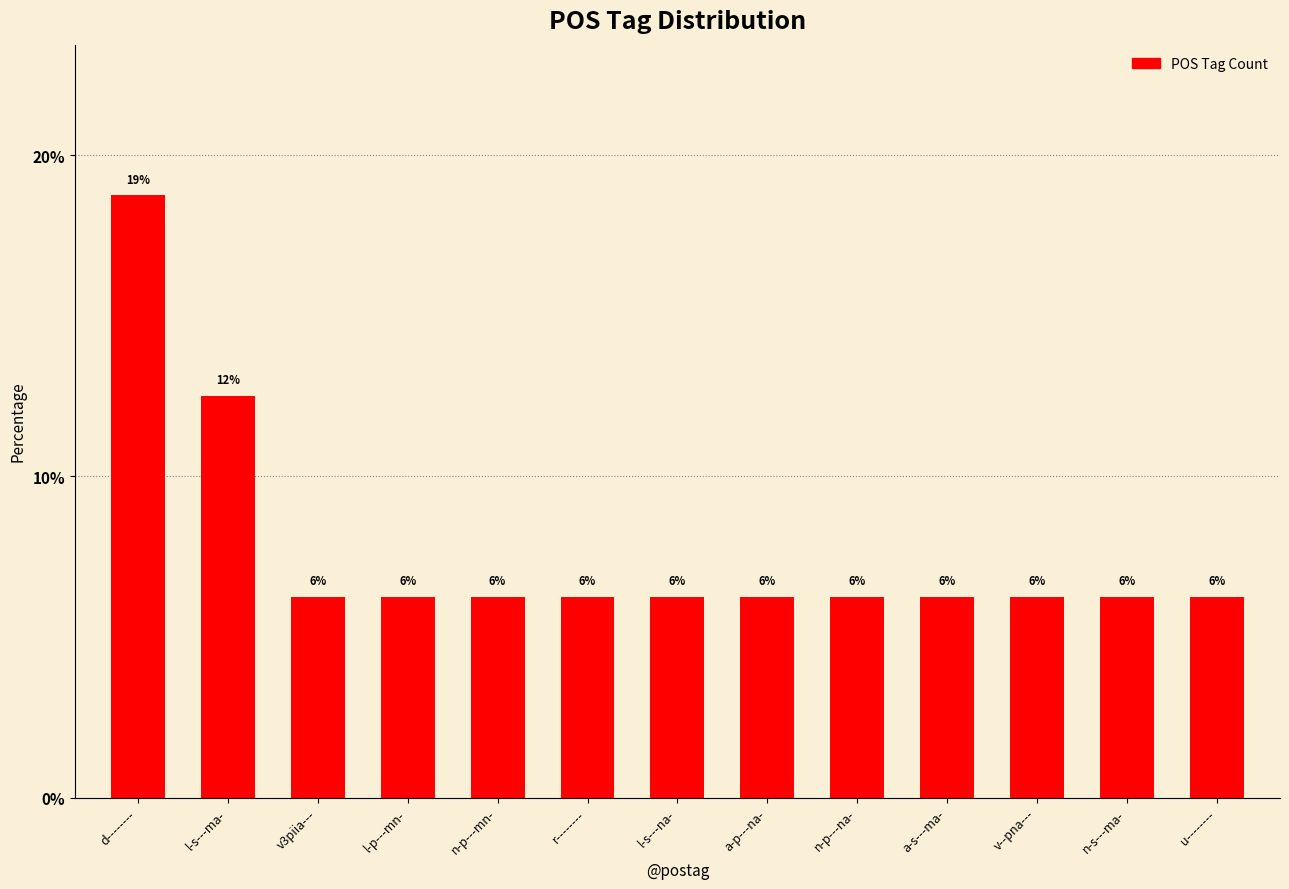

At which category does the chart reach its peak across all series?

d--------